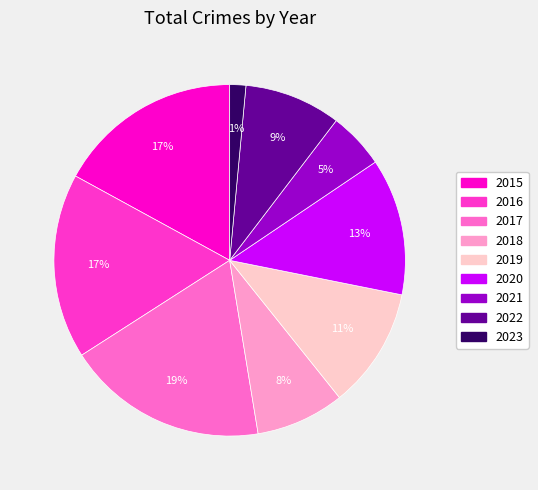

To the nearest percent, what is the difference between the 2016 and 2018 slice percentages?

9%